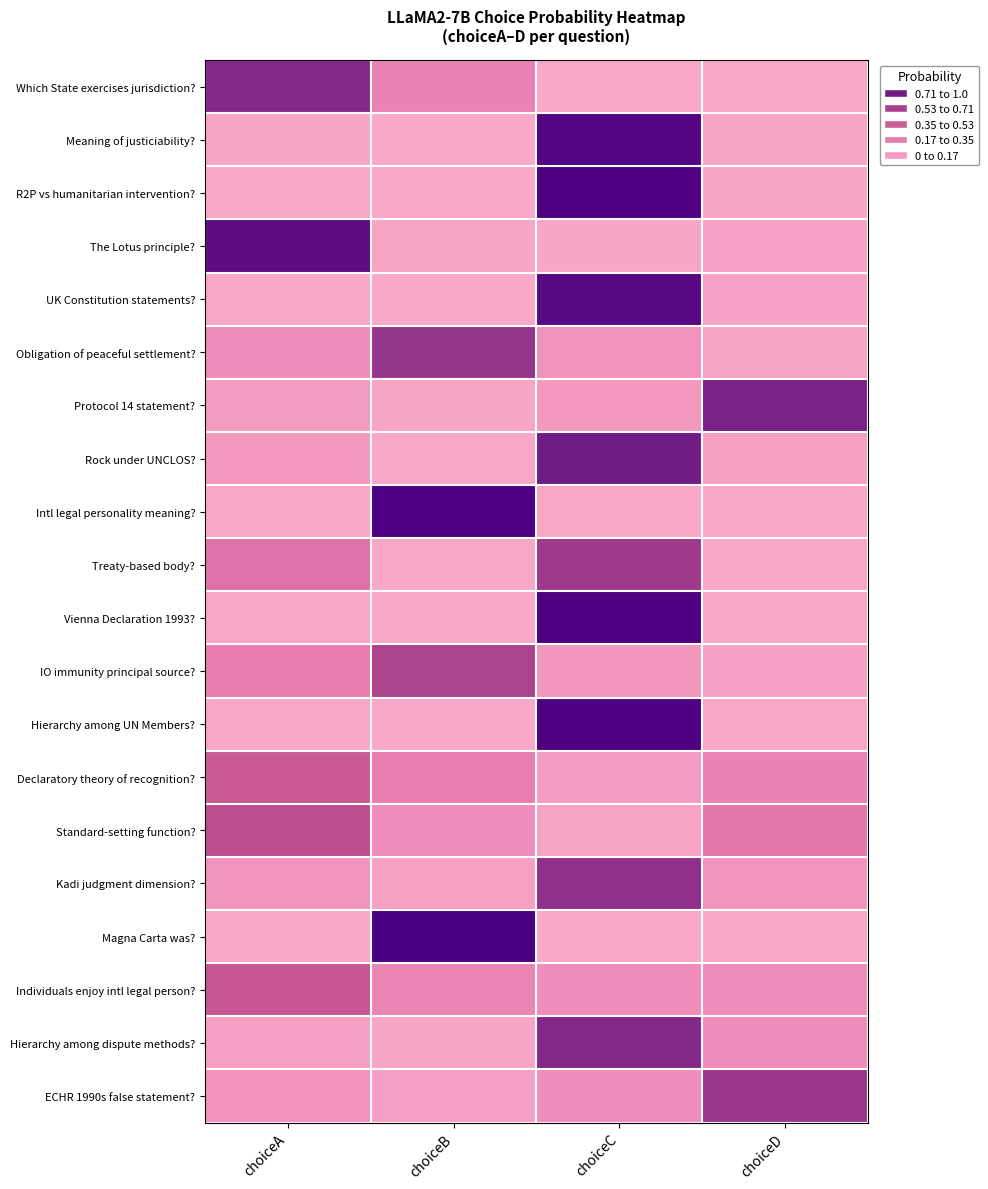

Rank the series by their maximum value, from highest to lowest.

Magna Carta was?, Intl legal personality meaning?, Hierarchy among UN Members?, Vienna Declaration 1993?, R2P vs humanitarian intervention?, Meaning of justiciability?, UK Constitution statements?, The Lotus principle?, Rock under UNCLOS?, Protocol 14 statement?, Hierarchy among dispute methods?, Which State exercises jurisdiction?, Kadi judgment dimension?, Obligation of peaceful settlement?, ECHR 1990s false statement?, Treaty-based body?, IO immunity principal source?, Standard-setting function?, Individuals enjoy intl legal person?, Declaratory theory of recognition?